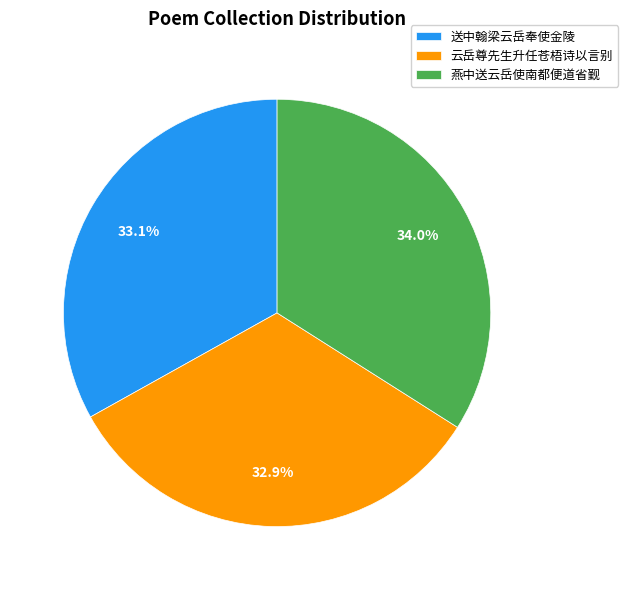

What is the ratio of the value at 送中翰梁云岳奉使金陵 to the value at 燕中送云岳使南都便道省觐?

1.0